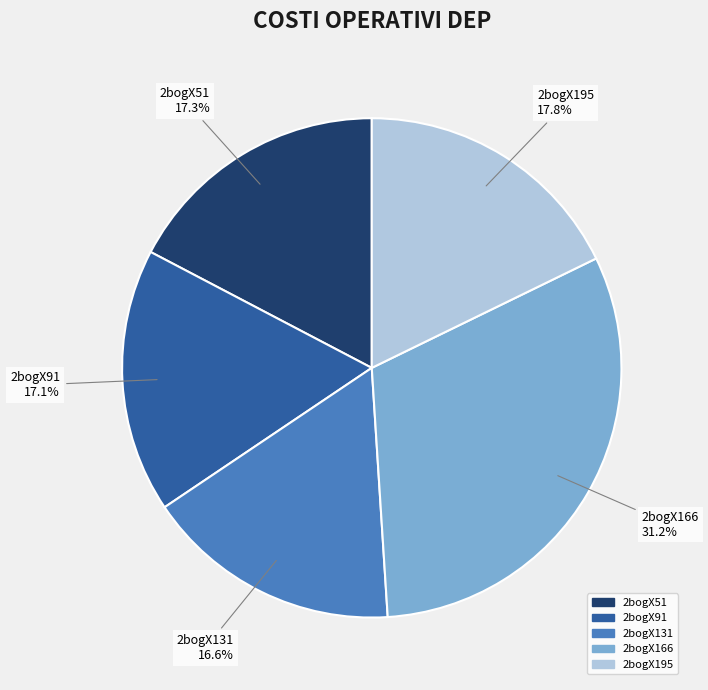

Which slice is the largest?

2bogX166